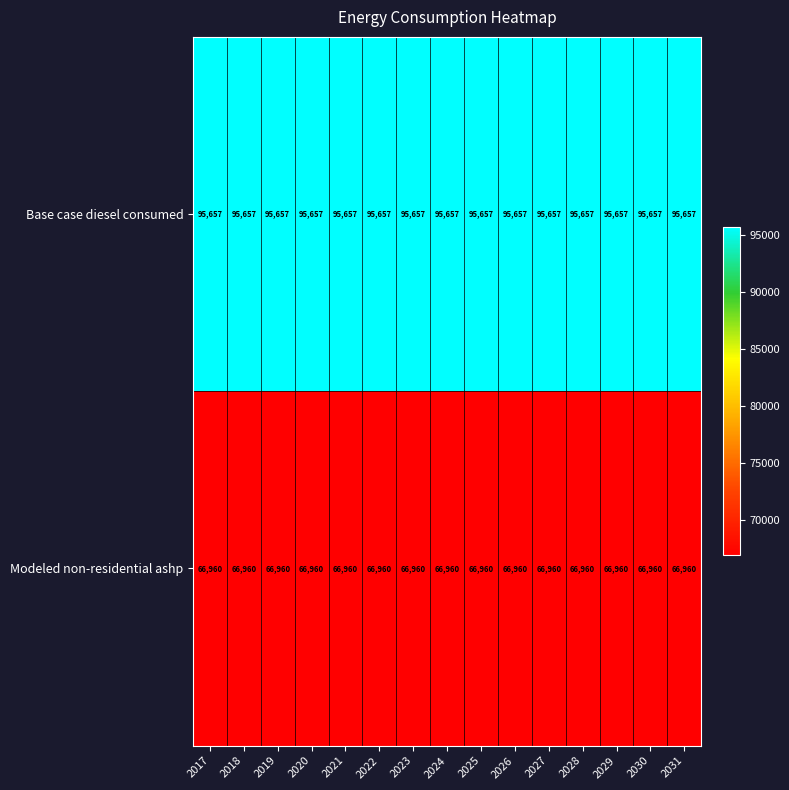

What is the spread (max minus min) of values at 2025?

28697